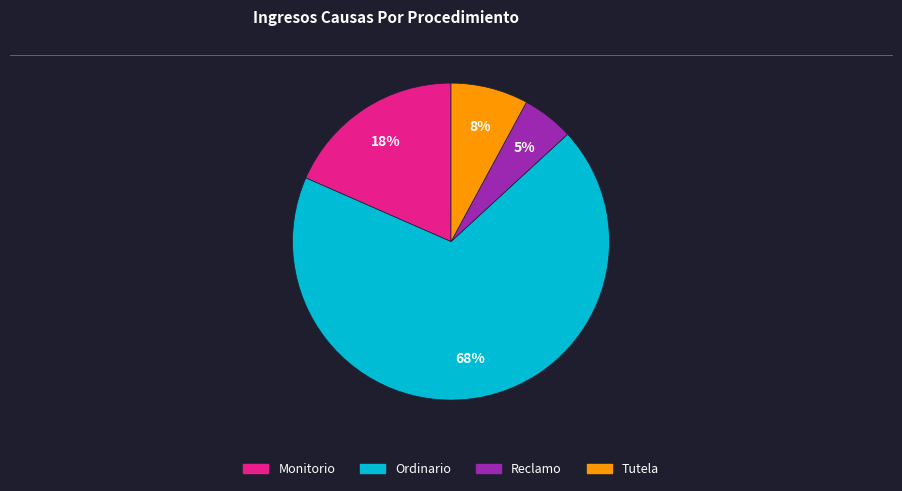

Which slice represents more than half of the pie?

Ordinario